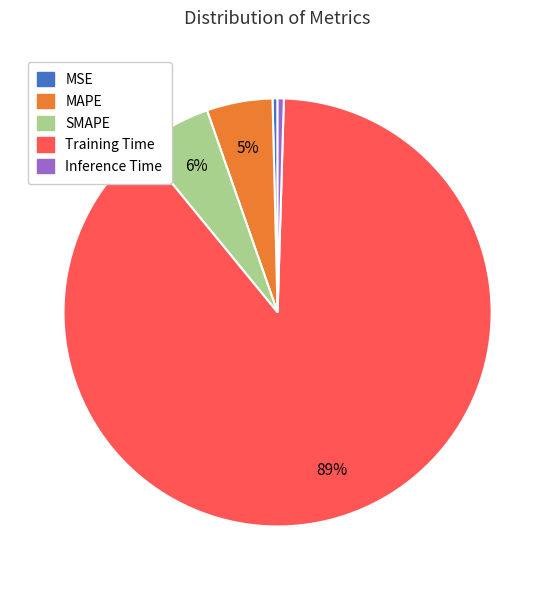

How many slices are in this pie chart?

5